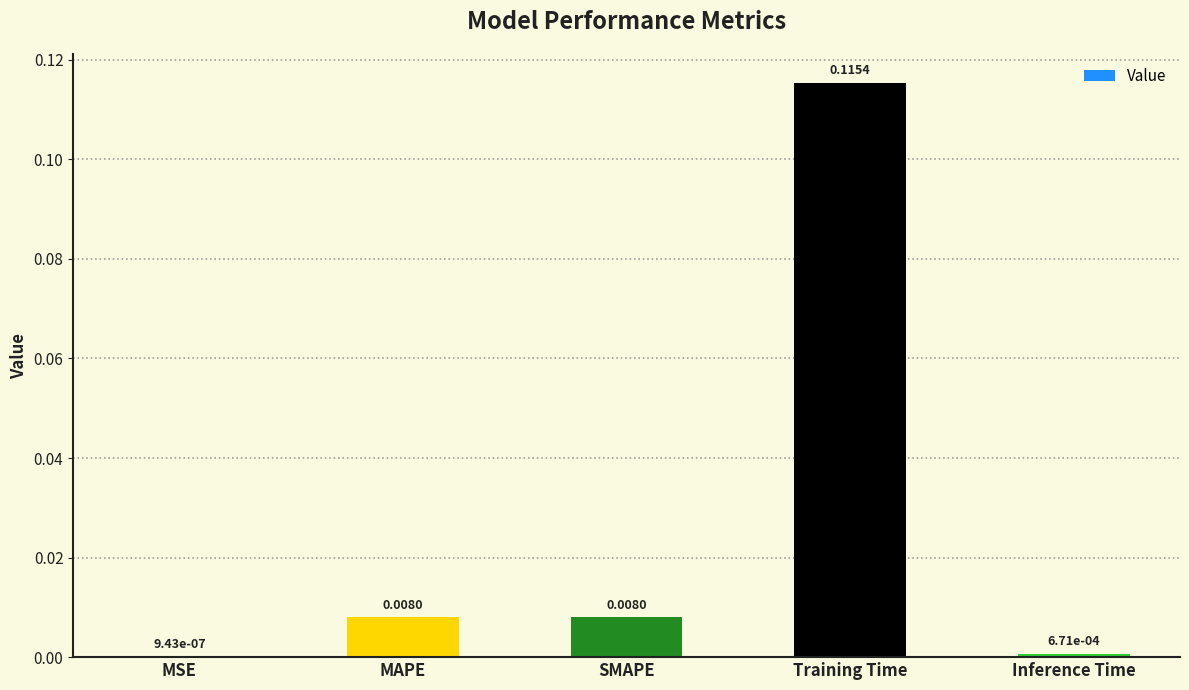

At which category does the chart reach its peak across all series?

Training Time